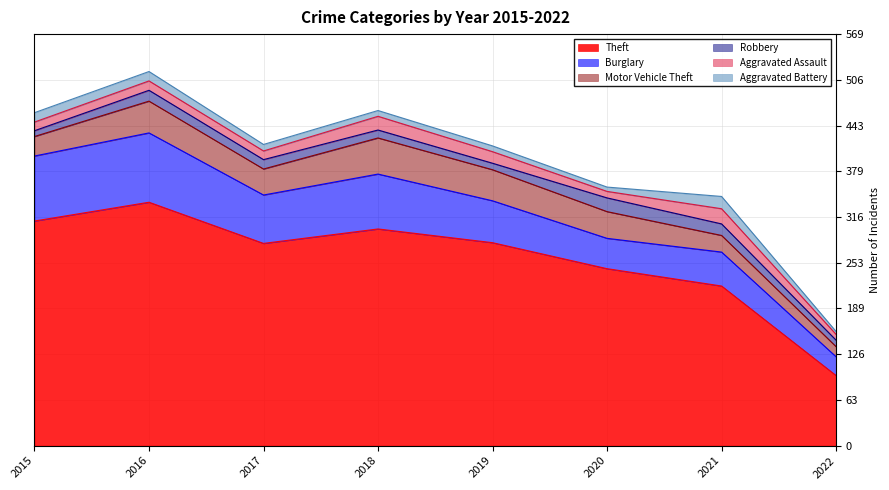

Does the chart display data point markers on the line(s)?

No